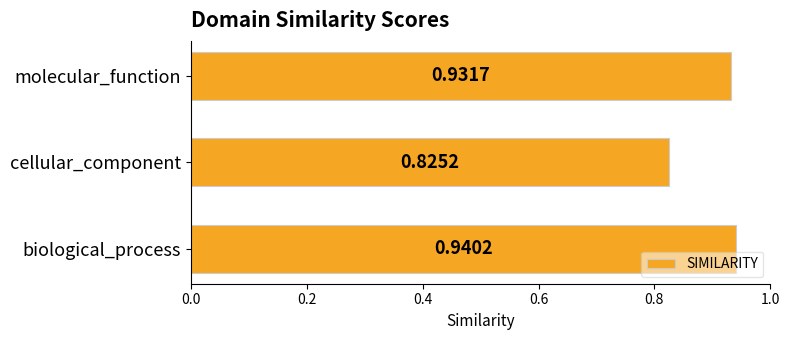

Which category has the highest value across all series?

biological_process